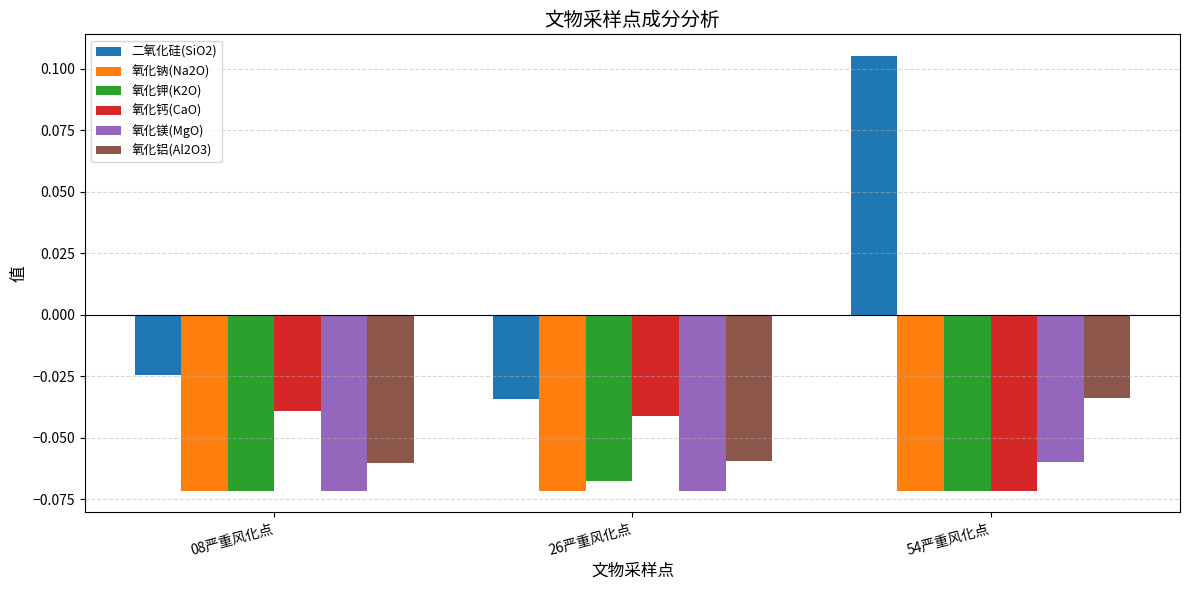

What position from the right is 26严重风化点?

2